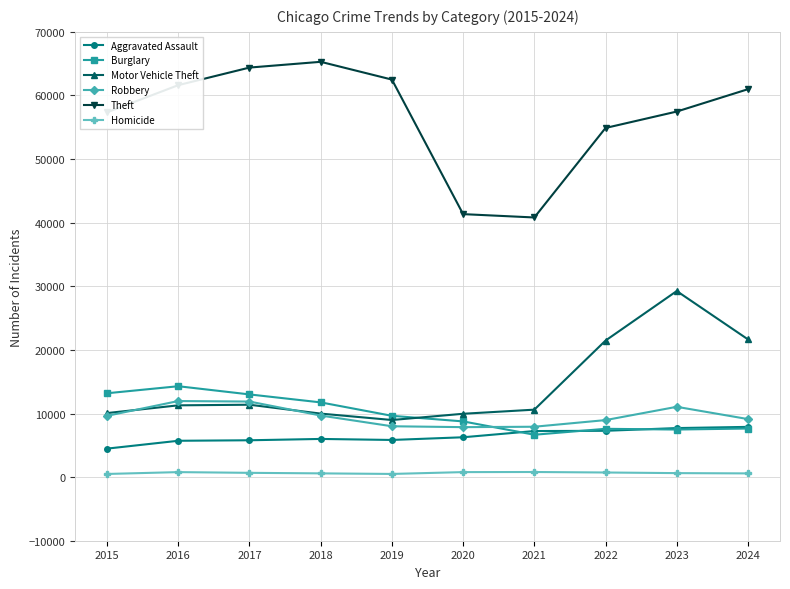

At 2020, list the series in order from smallest to largest.

Homicide, Aggravated Assault, Robbery, Burglary, Motor Vehicle Theft, Theft